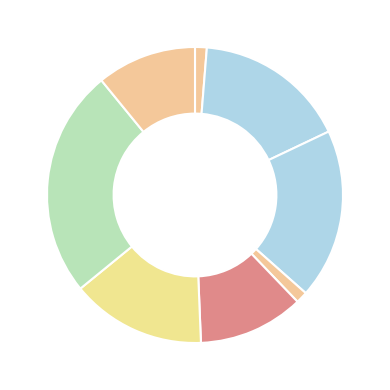

To the nearest percent, what is the average slice percentage?

12%